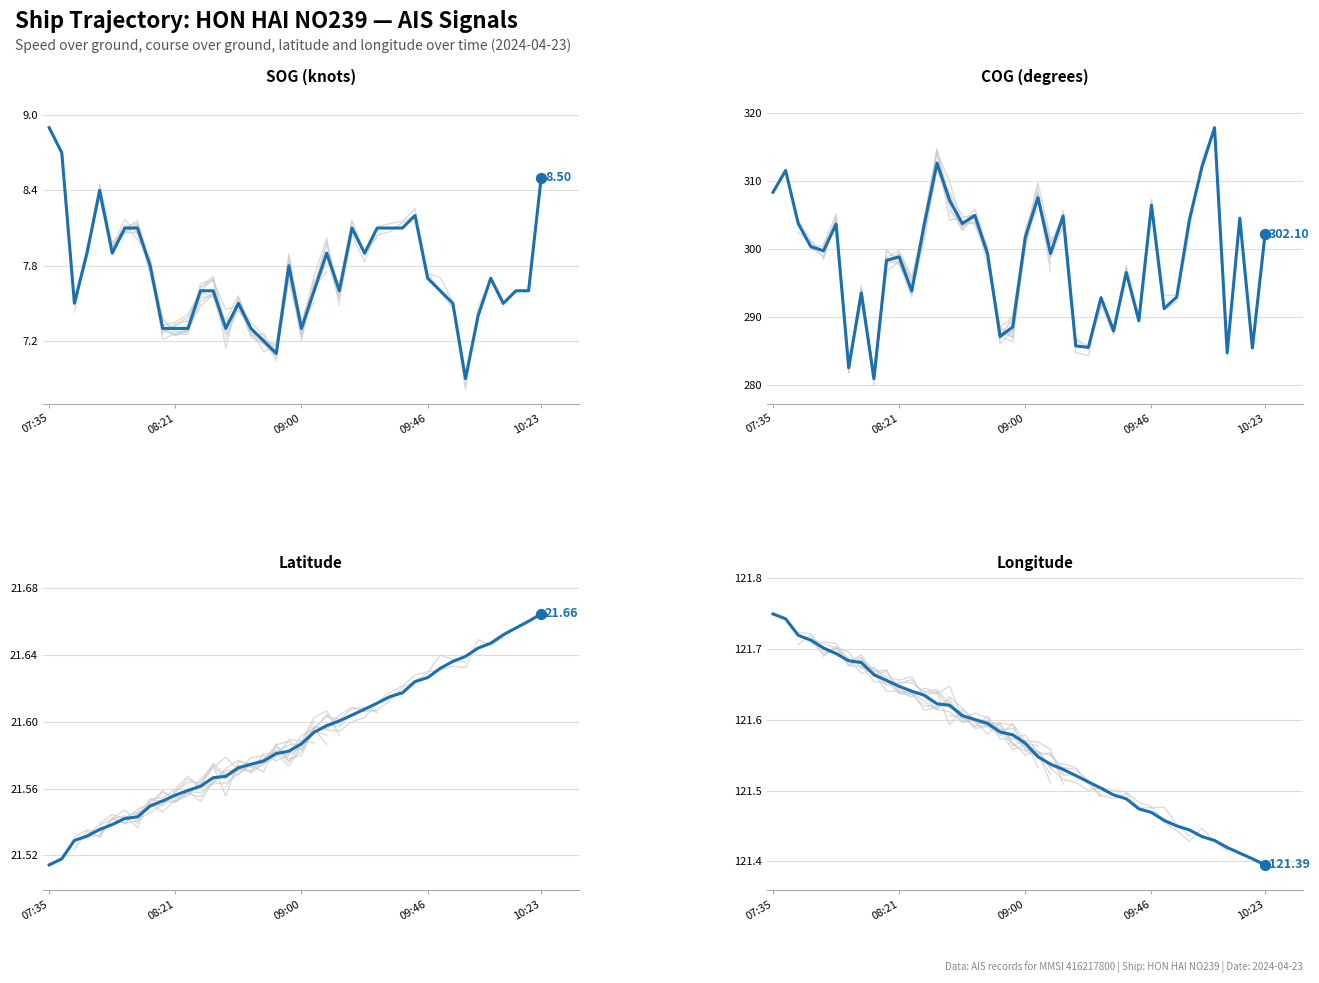

Is the value of Latitude at 08:21 greater than the value of COG at 23?

No